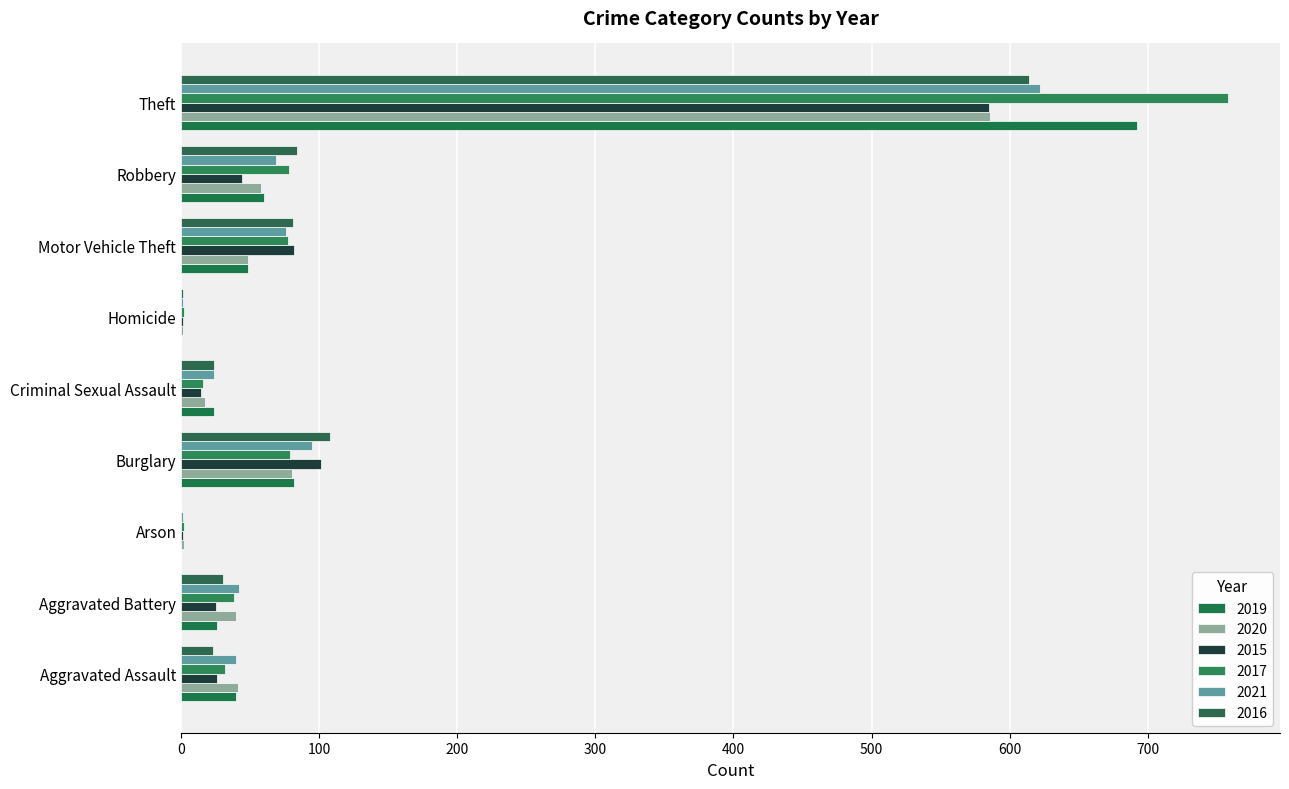

Count the number of data series in this chart.

6